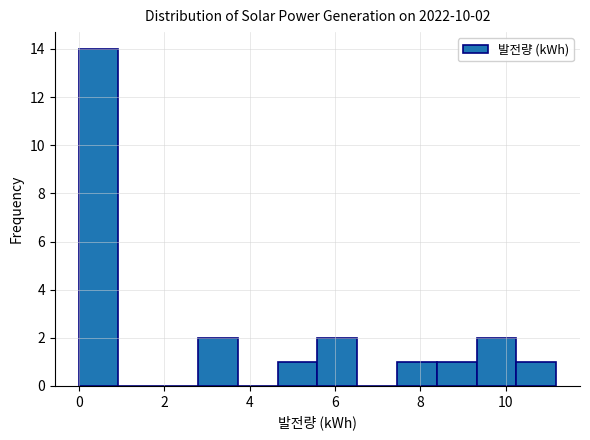

Over which range of the x-axis is the bar tallest?

0.0 to 1.0